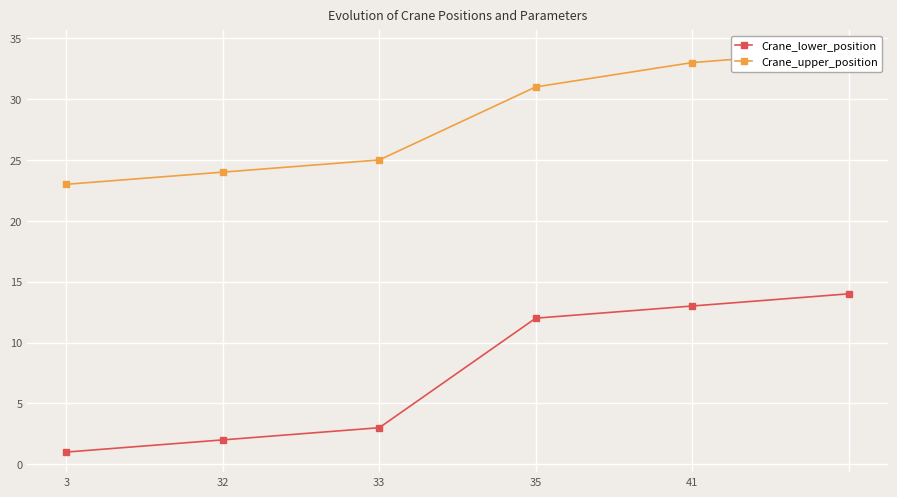

True or false: Crane_lower_position has more than 0 interior local peaks.

False